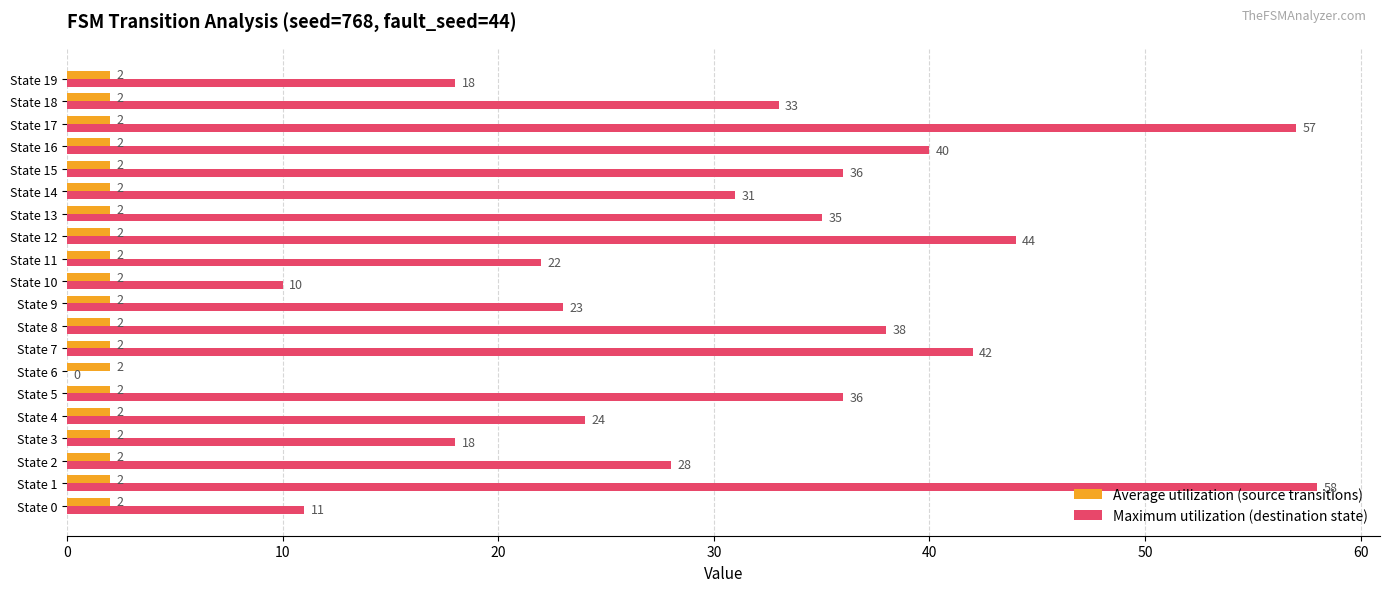

Which series has the largest total across all categories?

Maximum utilization (destination state)